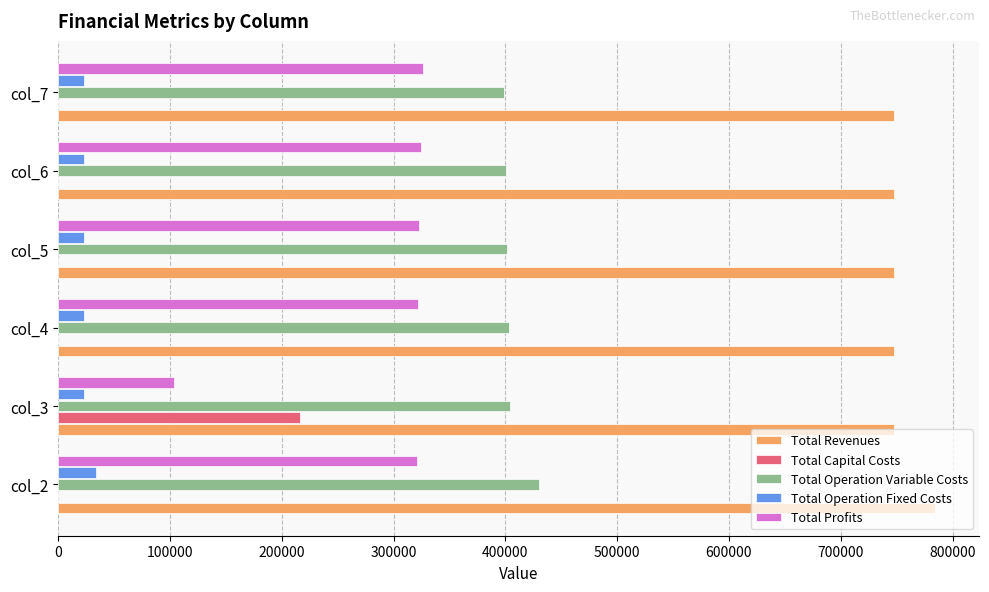

What is the total value across all series at col_3?

1494967.9